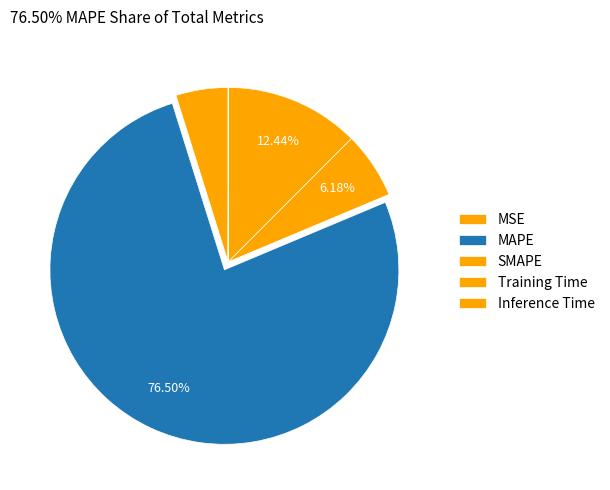

Which has a higher value, Inference Time or MAPE?

MAPE